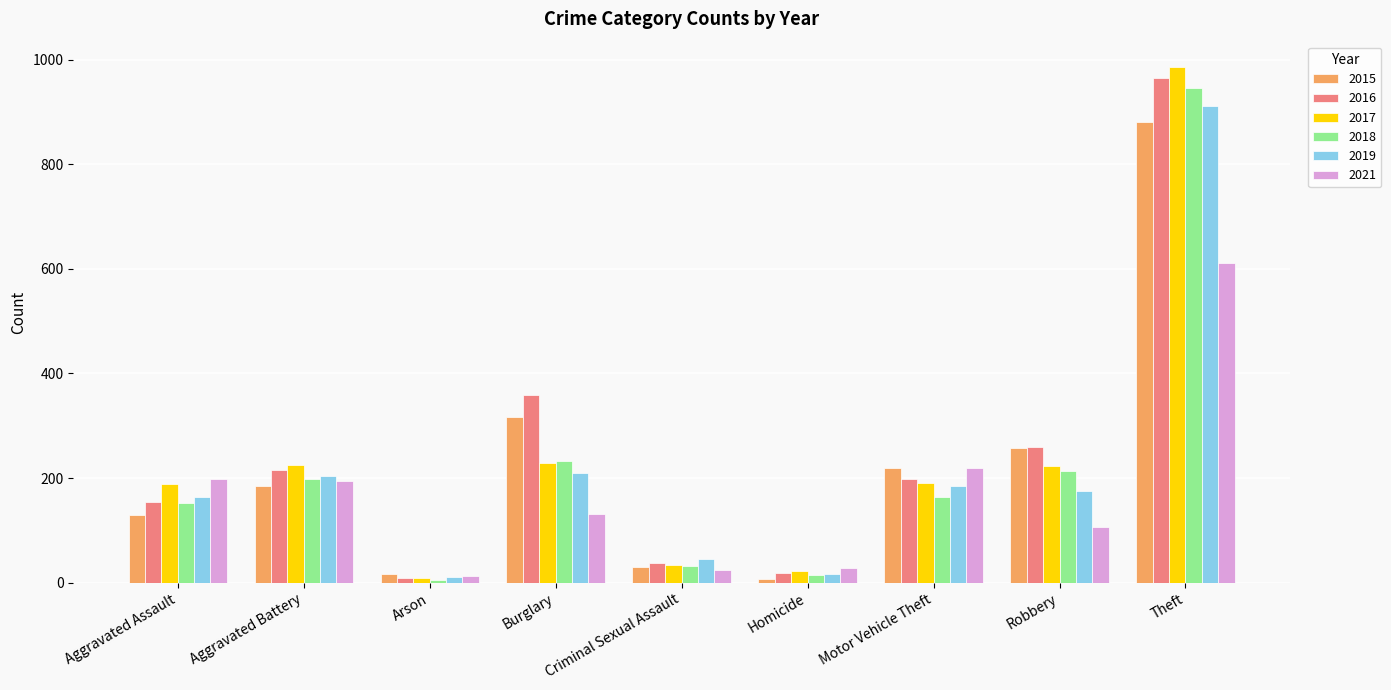

Does the chart contain any negative values?

No